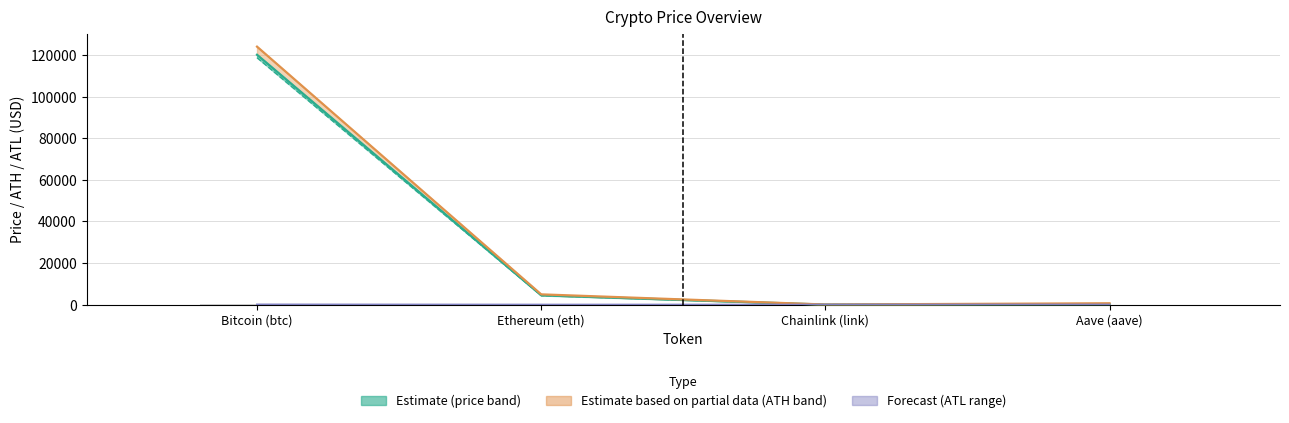

How many categories are shown in the chart?

4